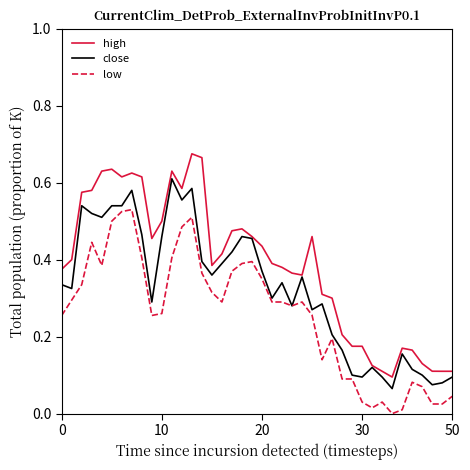

True or false: low and high cross at least once.

False